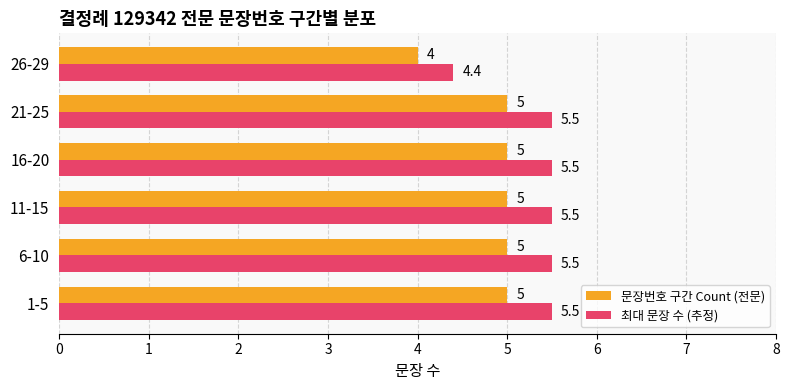

Which series has the largest range (max minus min)?

최대 문장 수 (추정)